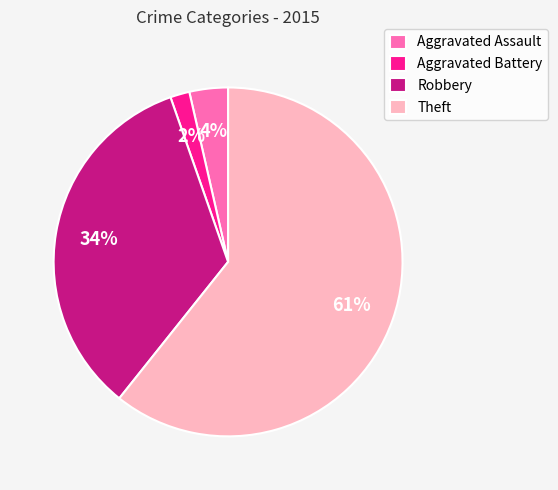

Which category has the biggest portion of the pie?

Theft